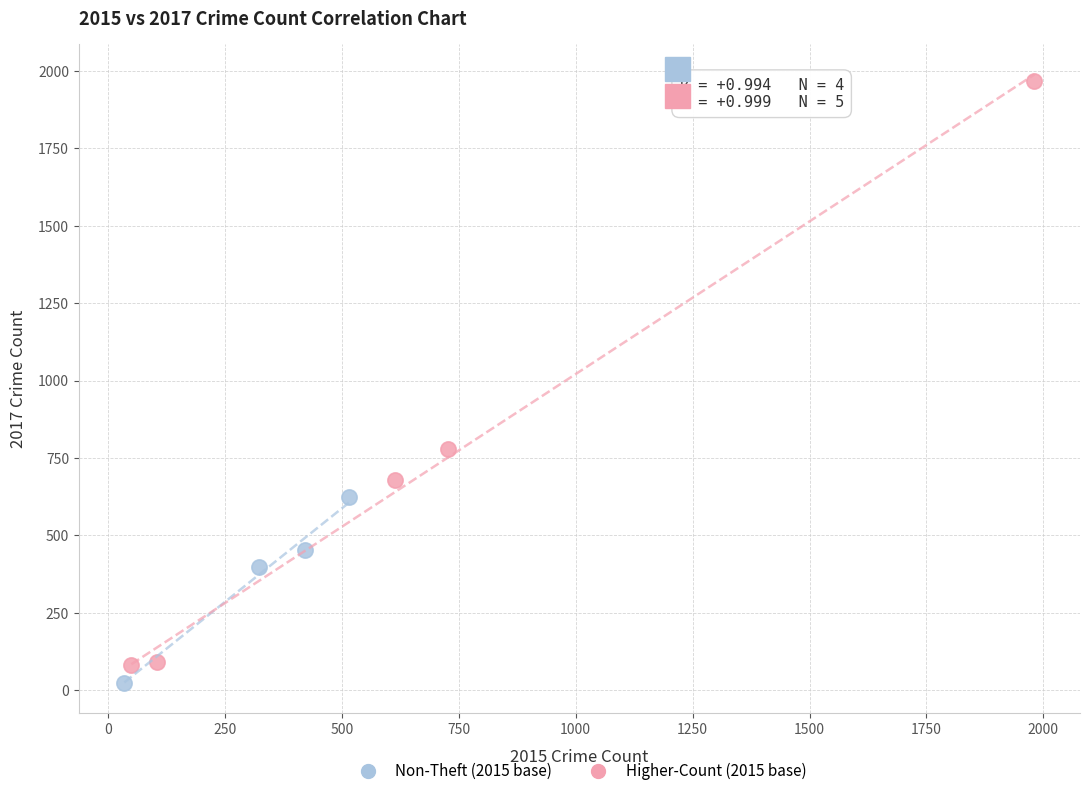

Which series has the widest spread of Y values?

Higher-Count (2015 base)